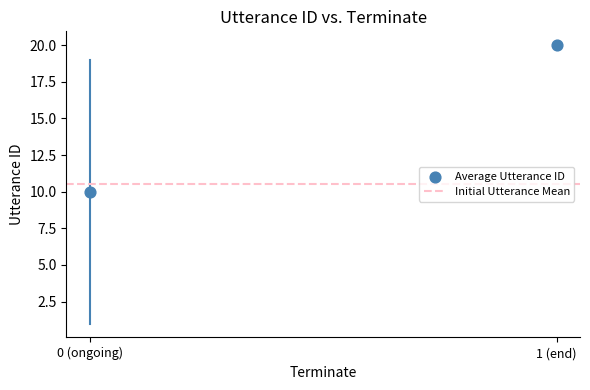

What is the range of Y values (max minus min)?

10